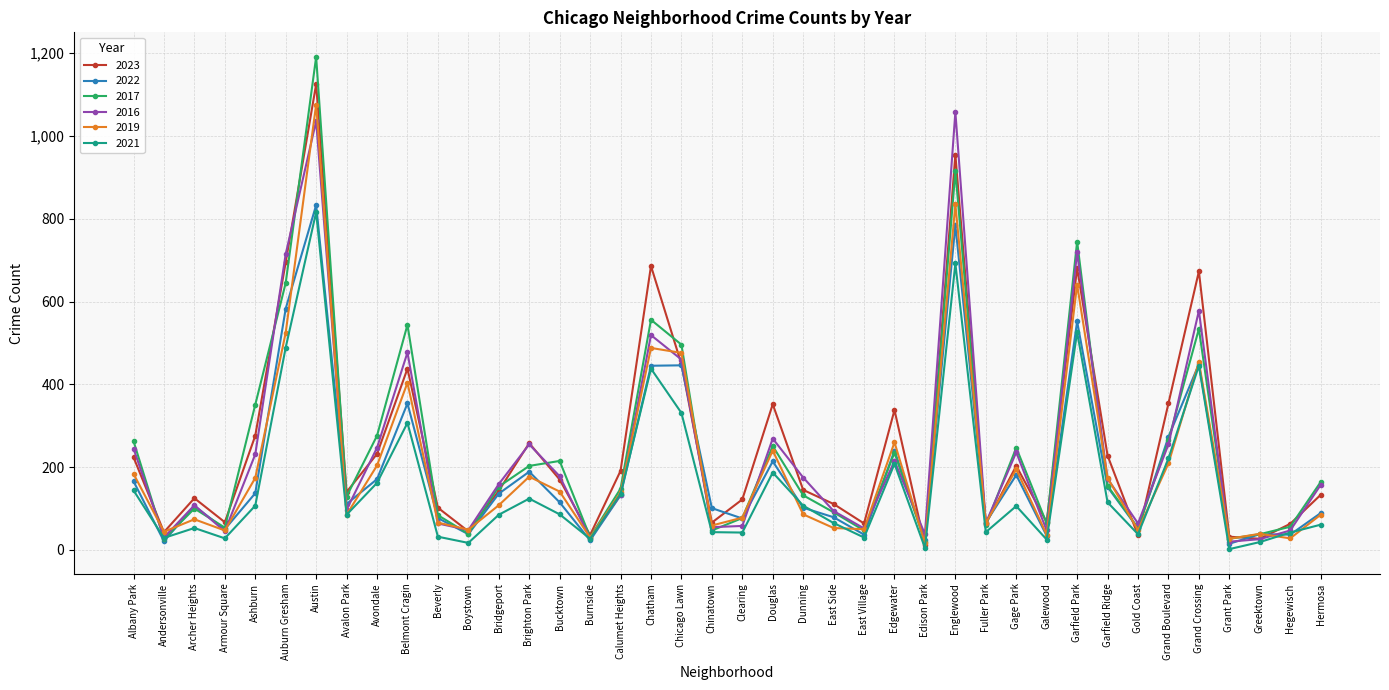

What is the label of the 28th point from the left?

Englewood